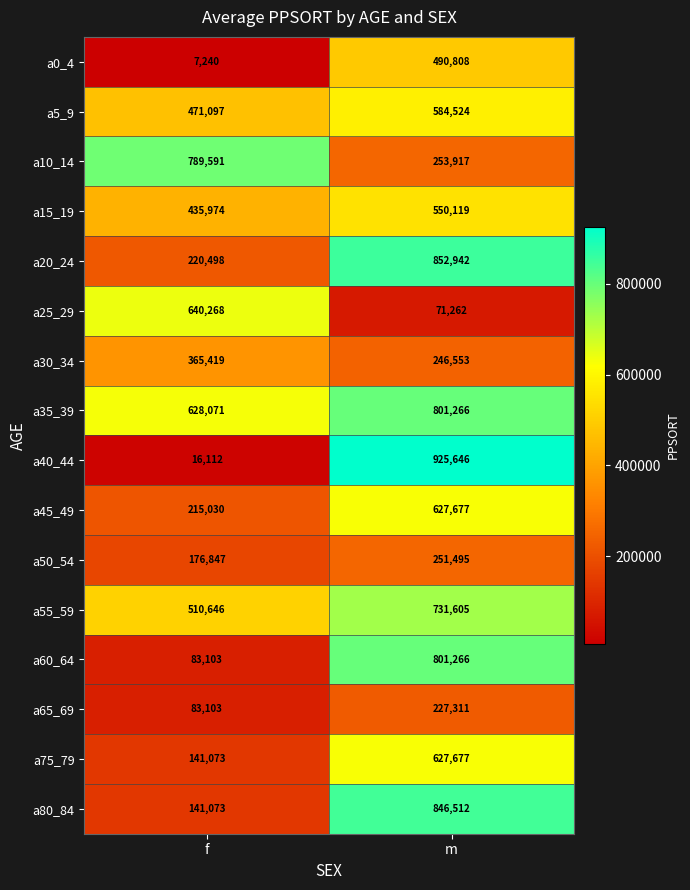

The value of a55_59 at m is 731605. True or false?

True